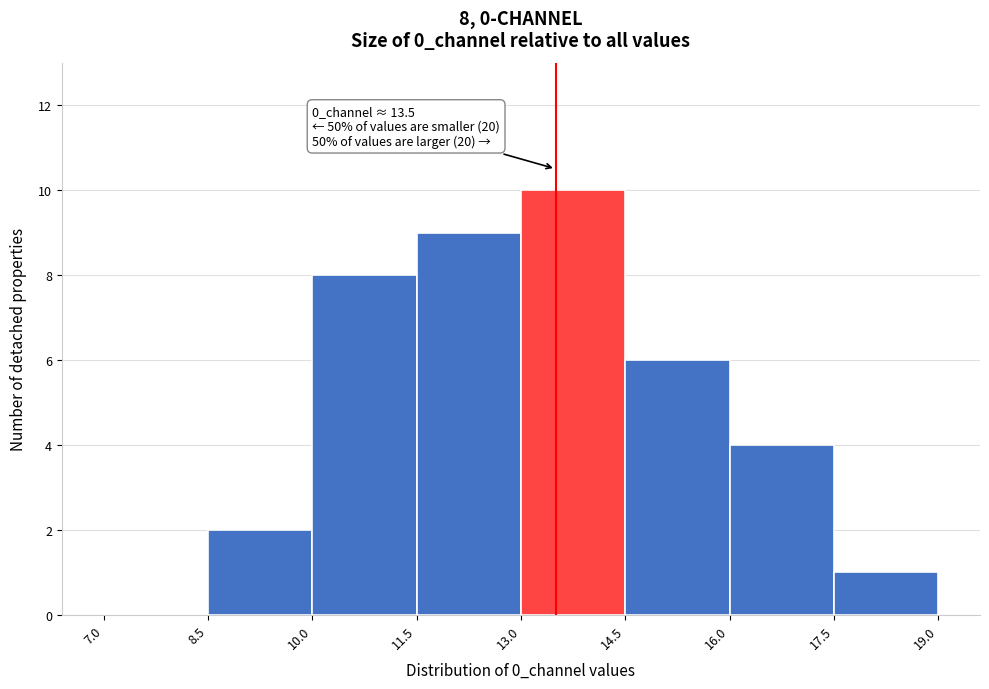

Which range on the x-axis has the tallest bar?

13.0 to 14.5